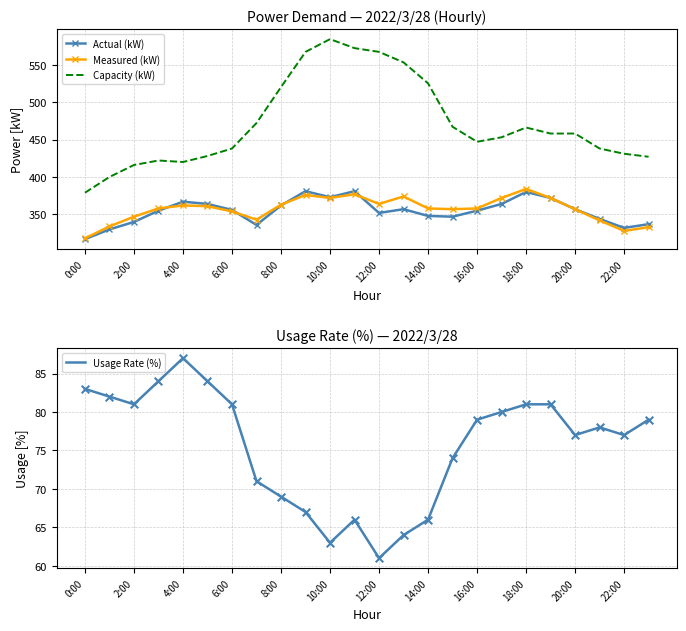

What is the lowest value of the Capacity (kW) series?

379